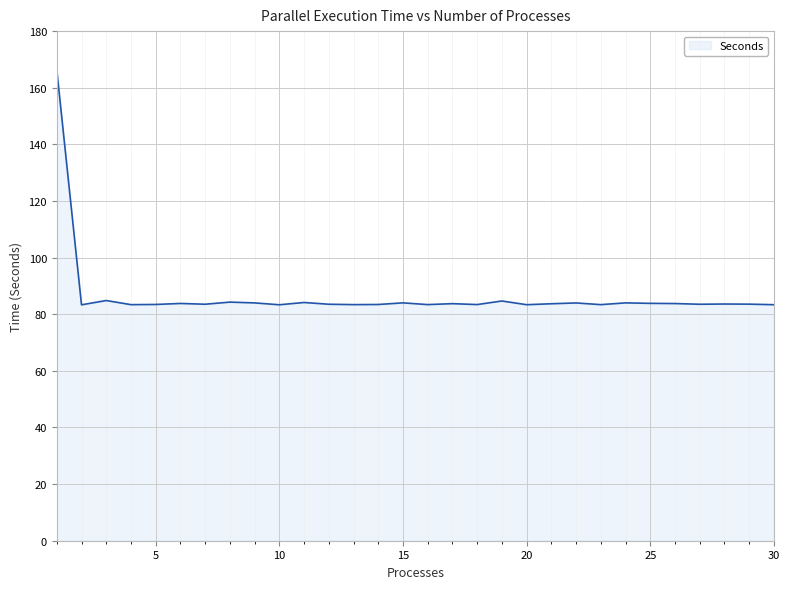

How many lines are shown in the chart?

1